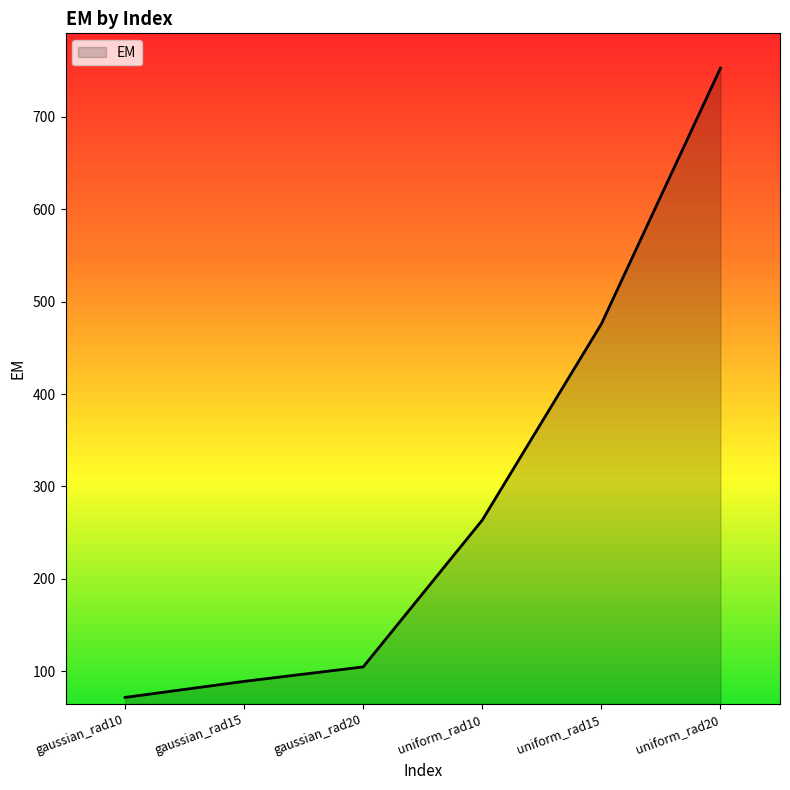

The value at uniform_rad10 is 65.5. True or false?

False